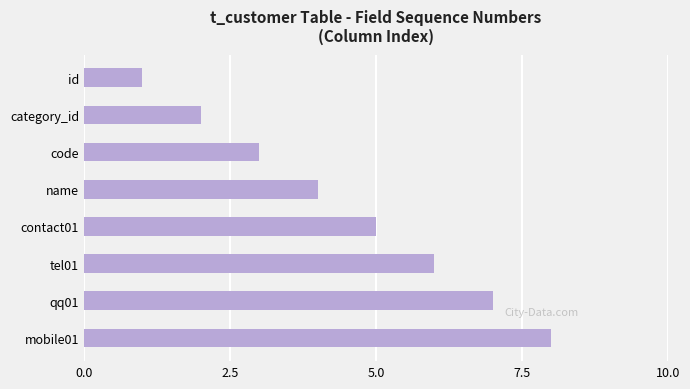

How many values are between 3 and 7?

5